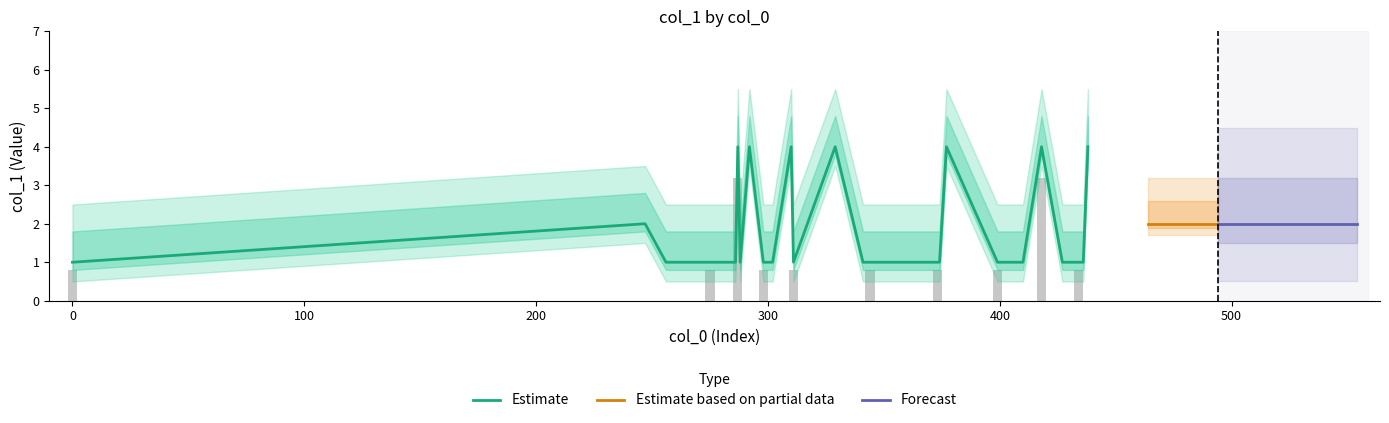

What is the change in value from 310 to 341?

-3